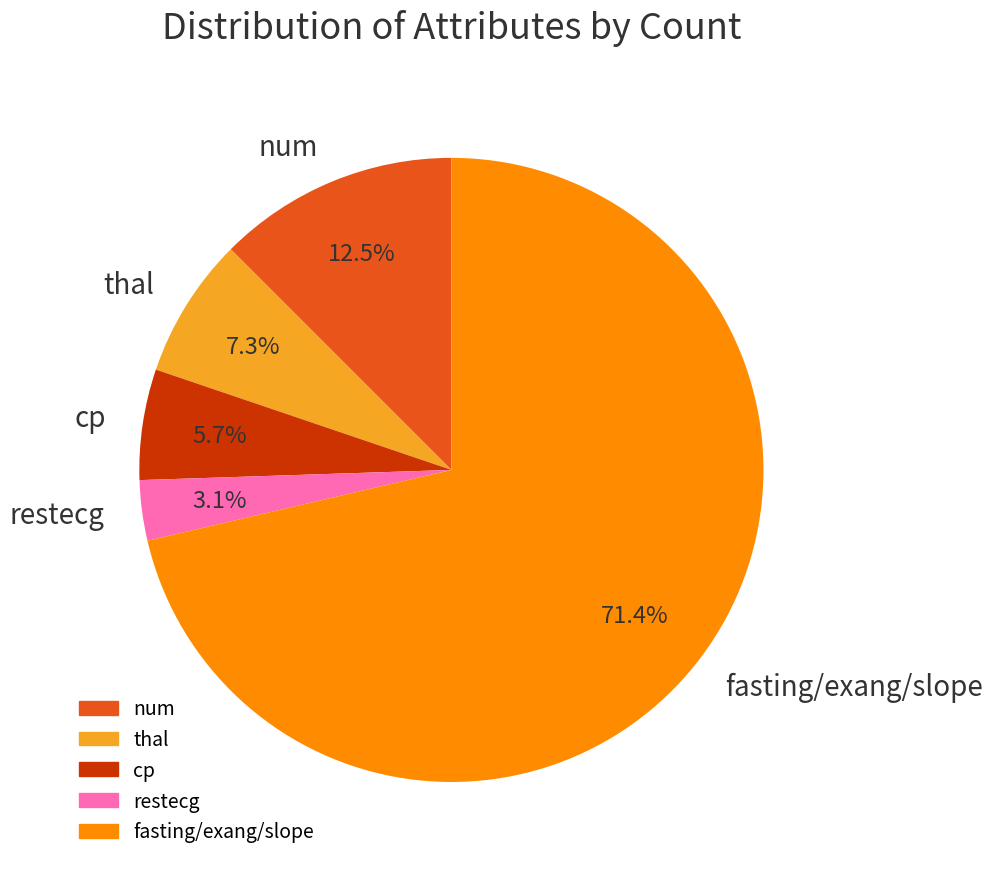

What is the total percentage of fasting/exang/slope and num?

83.9%